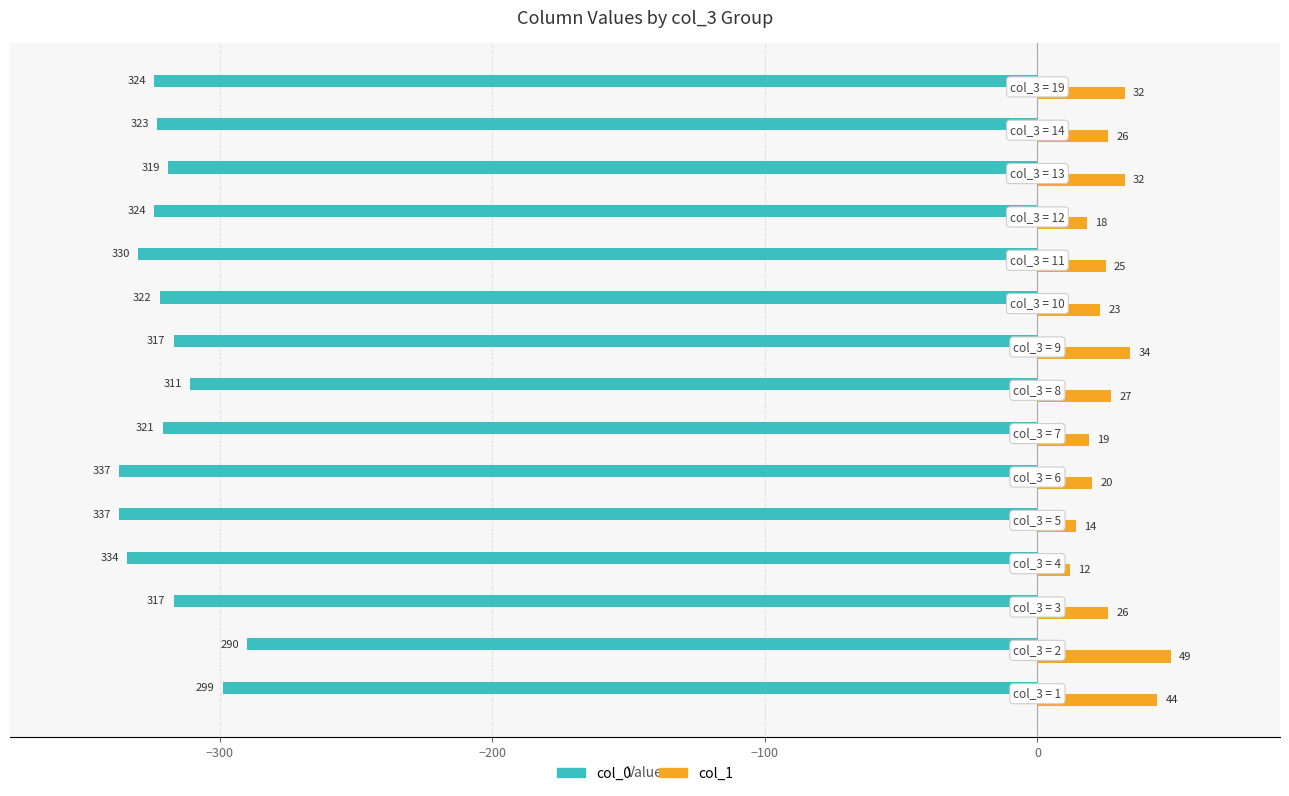

What is the minimum value shown in the chart?

-337